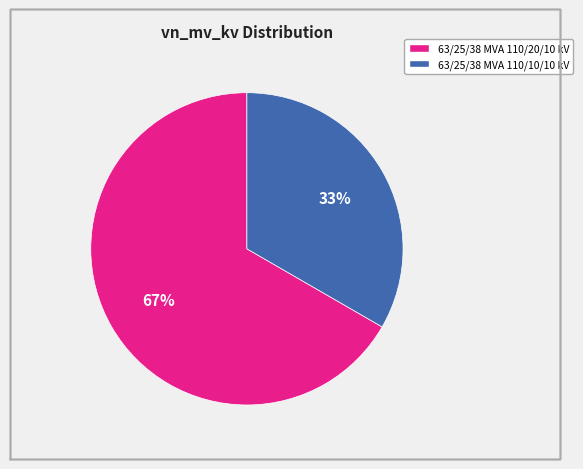

What is the largest slice in the pie chart?

63/25/38 MVA 110/20/10 kV